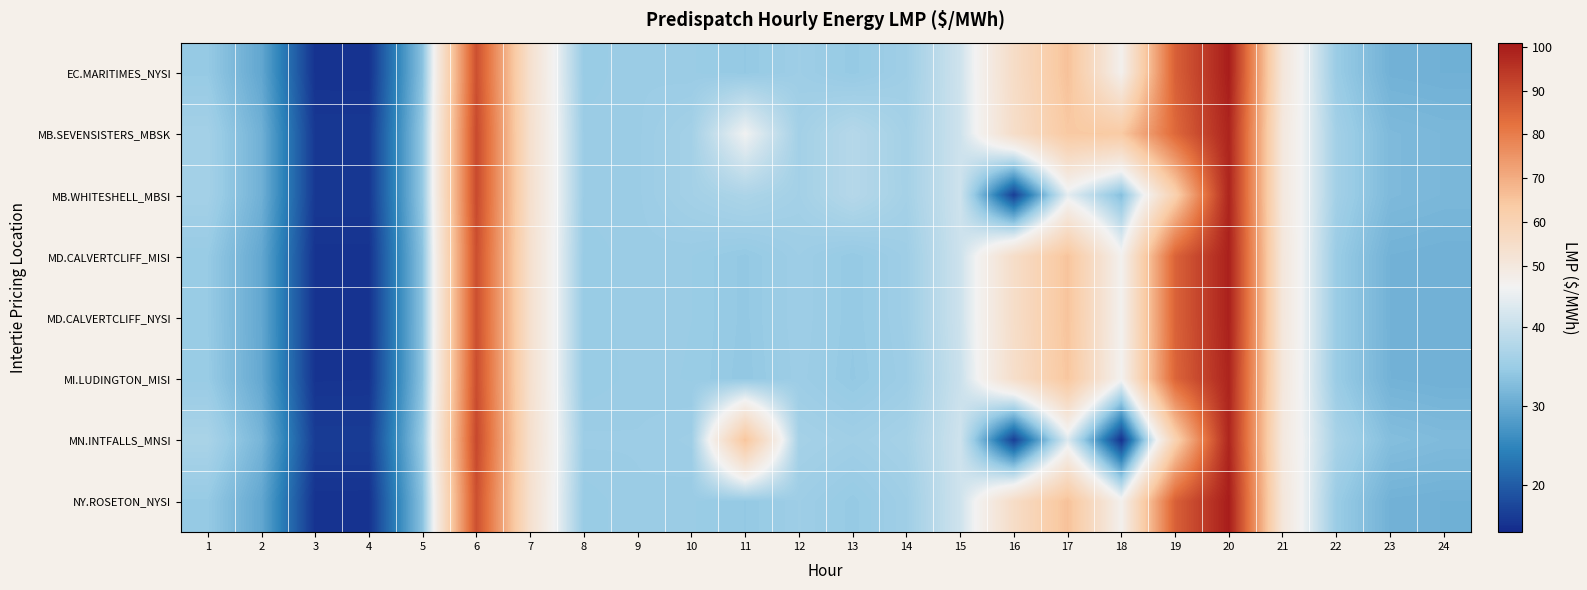

Reading right to left, list all the values displayed in this chart.

EC.MARITIMES_NYSI: 24=30.9	23=31.1	22=34.9	21=50.6	20=100.0	19=86.0	18=46.4	17=65.8	16=55.4	15=40.9	14=35.5	13=34.5	12=35.3	11=34.3	10=34.9	9=35.0	8=34.7	7=53.5	6=89.4	5=33.5	4=15.0	3=15.0	2=29.6	1=34.5
MB.SEVENSISTERS_MBSK: 24=31.9	23=32.2	22=35.9	21=49.8	20=98.5	19=84.3	18=63.8	17=64.0	16=54.9	15=40.8	14=36.1	13=38.0	12=36.0	11=44.8	10=36.0	9=35.0	8=34.9	7=53.7	6=90.7	5=34.5	4=15.7	3=15.7	2=30.9	1=36.0
MB.WHITESHELL_MBSI: 24=31.9	23=32.2	22=35.9	21=49.8	20=98.5	19=61.0	18=32.9	17=43.3	16=16.4	15=40.8	14=36.1	13=38.0	12=36.0	11=37.0	10=36.0	9=35.0	8=34.9	7=53.8	6=90.7	5=34.5	4=15.7	3=15.7	2=30.9	1=36.0
MD.CALVERTCLIFF_MISI: 24=31.0	23=31.2	22=34.9	21=50.4	20=99.3	19=85.5	18=46.0	17=65.2	16=55.0	15=40.7	14=35.4	13=34.4	12=35.3	11=34.3	10=34.8	9=35.0	8=34.7	7=53.5	6=89.7	5=33.5	4=15.1	3=15.1	2=29.7	1=34.6
MD.CALVERTCLIFF_NYSI: 24=31.0	23=31.2	22=34.9	21=50.4	20=99.3	19=85.5	18=46.0	17=65.2	16=55.0	15=40.7	14=35.4	13=34.4	12=35.3	11=34.3	10=34.8	9=35.0	8=34.7	7=53.5	6=89.7	5=33.5	4=15.1	3=15.1	2=29.7	1=34.6
MI.LUDINGTON_MISI: 24=31.0	23=31.2	22=34.9	21=50.2	20=98.6	19=85.0	18=45.7	17=64.7	16=54.5	15=40.4	14=35.2	13=34.3	12=35.2	11=34.2	10=34.8	9=34.9	8=34.6	7=53.5	6=89.9	5=33.6	4=15.2	3=15.2	2=29.8	1=34.7
MN.INTFALLS_MNSI: 24=32.4	23=32.8	22=36.5	21=49.6	20=98.3	19=60.4	18=14.9	17=42.4	16=16.4	15=40.9	14=36.2	13=35.6	12=36.2	11=65.0	10=35.4	9=35.1	8=35.1	7=53.9	6=91.0	5=34.9	4=16.2	3=16.2	2=31.5	1=36.7
NY.ROSETON_NYSI: 24=30.9	23=31.1	22=34.9	21=50.6	20=100.0	19=86.0	18=46.4	17=65.8	16=55.4	15=40.9	14=35.5	13=34.5	12=35.3	11=34.3	10=34.9	9=35.0	8=34.7	7=53.5	6=89.4	5=33.5	4=15.0	3=15.0	2=29.6	1=34.5